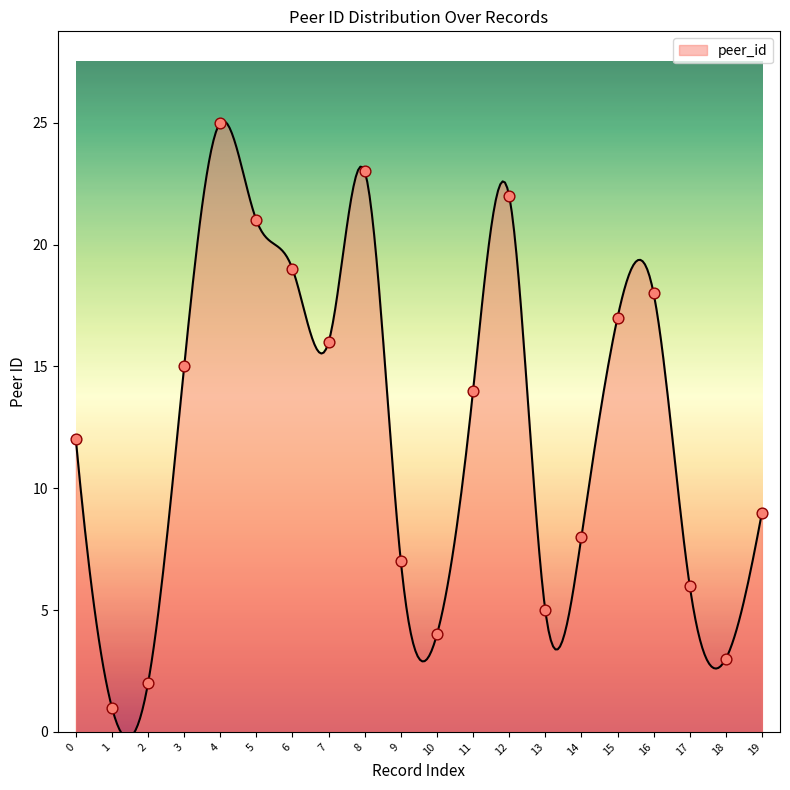

What is the change in value from 17 to 19?

+3